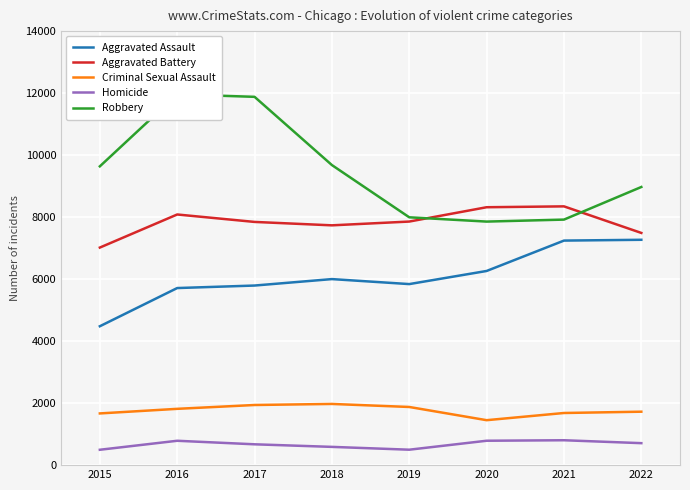

Which series has the widest spread of values?

Robbery